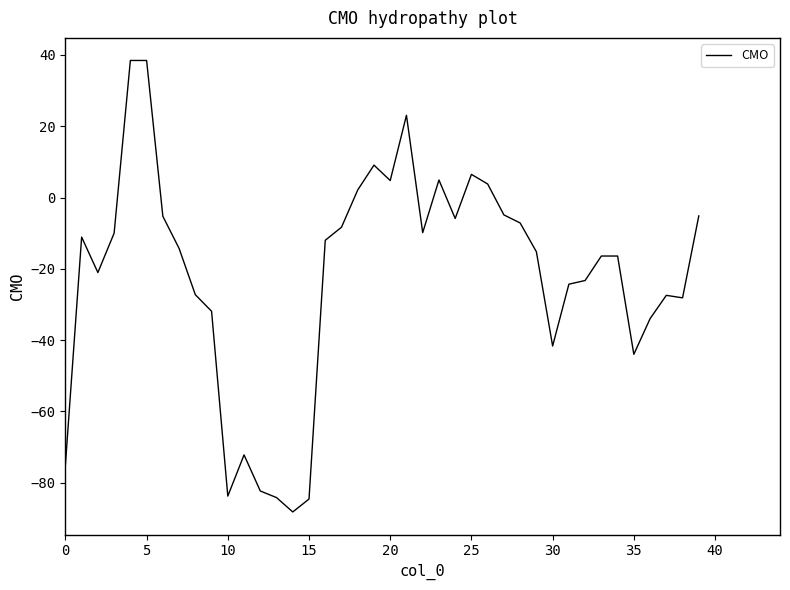

What is the greatest value displayed?

38.5